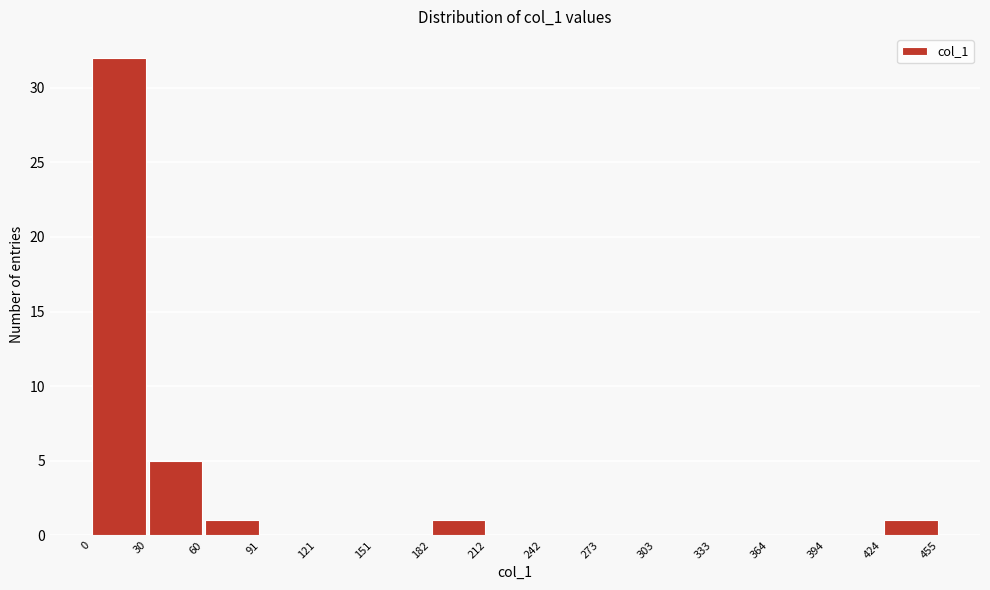

Reading left to right, list every bar in this chart as the range it spans on the x-axis followed by its height. The values are not printed on the chart, so give them approximately, as read against the axis.

0 to 30: 32
30 to 60: 5
60 to 91: 1
91 to 121: 0
121 to 151: 0
151 to 182: 0
182 to 212: 1
212 to 242: 0
242 to 273: 0
273 to 303: 0
303 to 333: 0
333 to 364: 0
364 to 394: 0
394 to 424: 0
424 to 455: 1